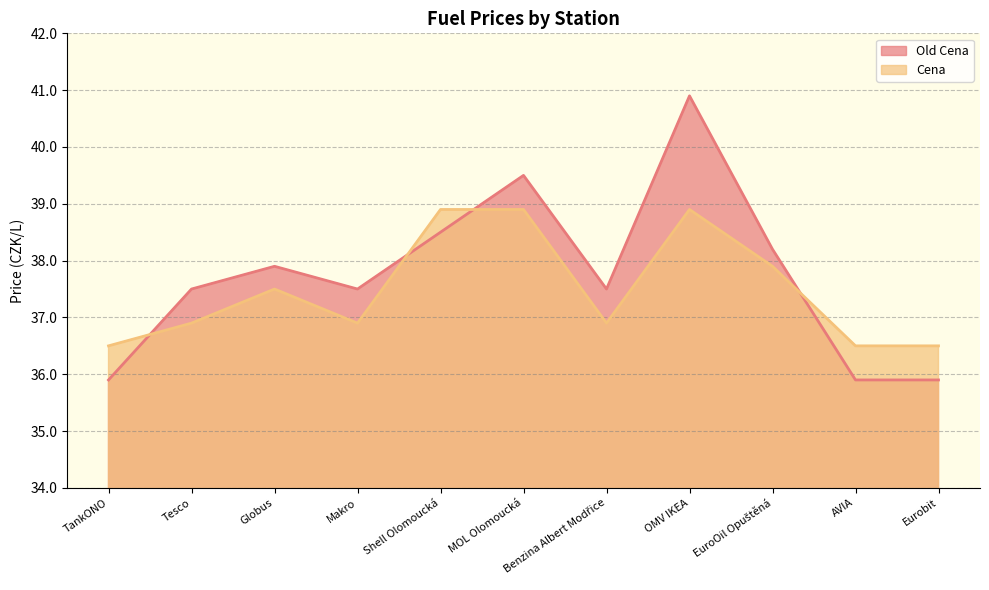

What is the label of the 4th point from the right?

OMV IKEA